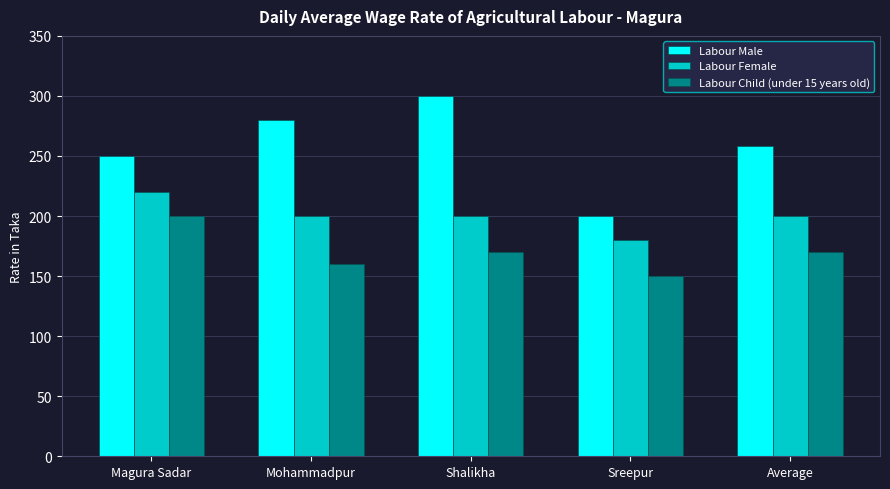

What is the smallest value displayed?

150